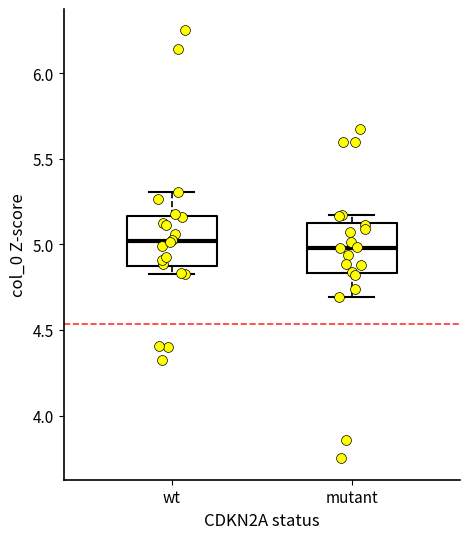

Where is the lower edge of the box for wt on the y-axis? The values are not printed on the chart, so give them approximately, as read against the axis.

4.85